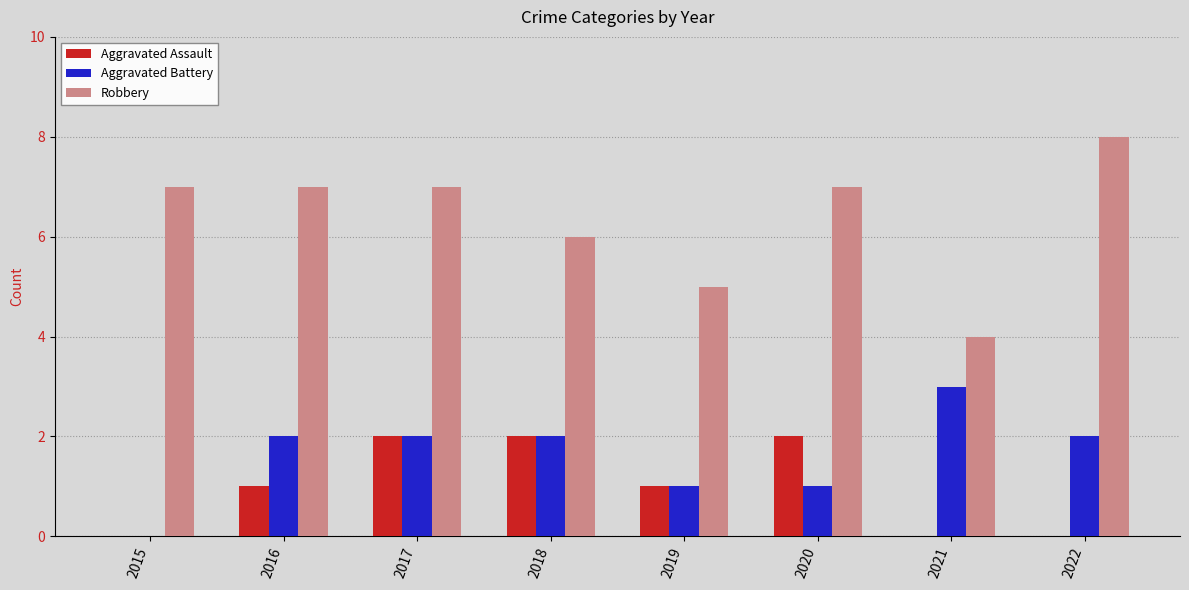

How many categories are shown in the chart?

8